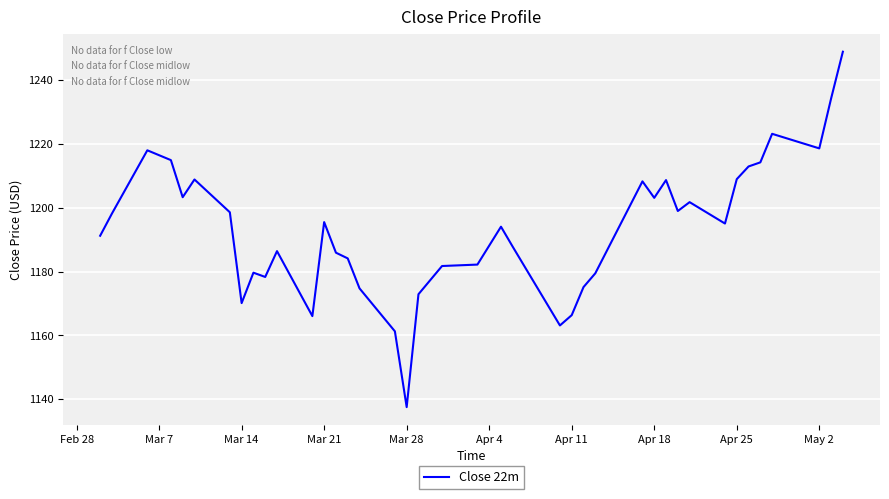

How many distinct data groups are displayed?

1